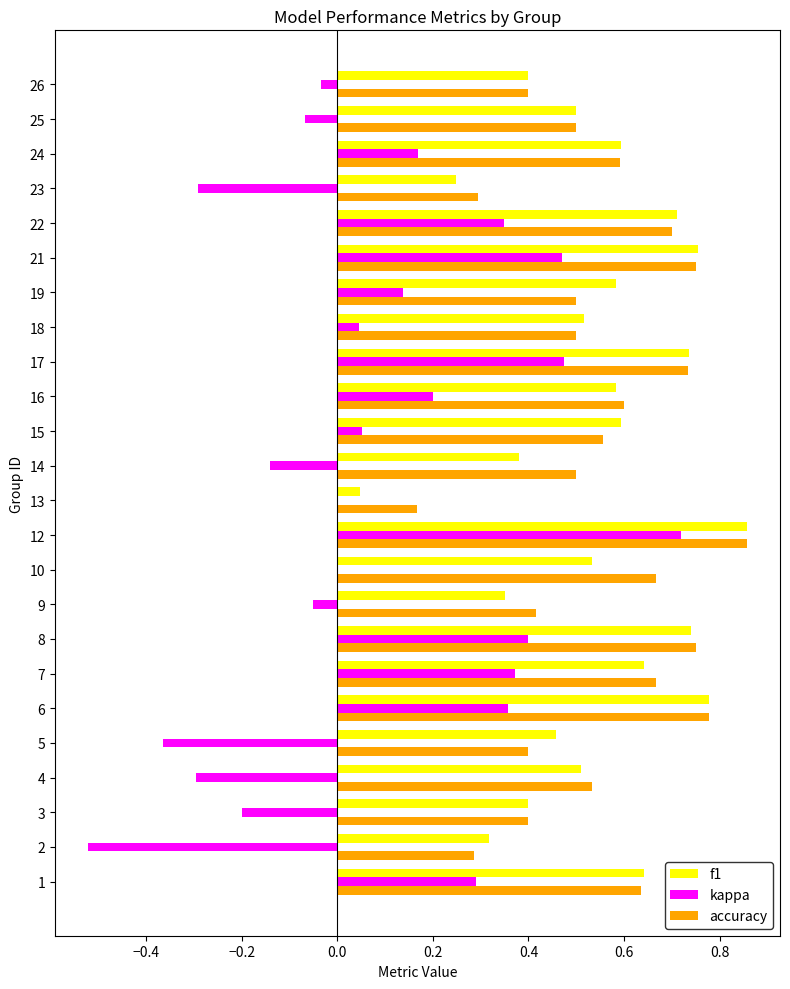

How many data points does each series have?

24